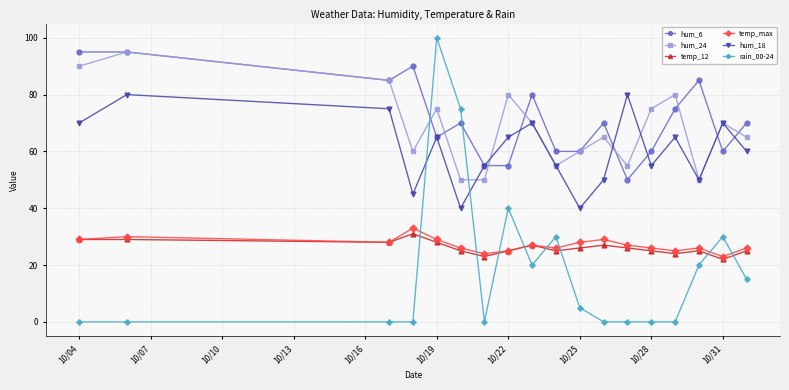

Which series has the widest spread of values?

rain_00-24